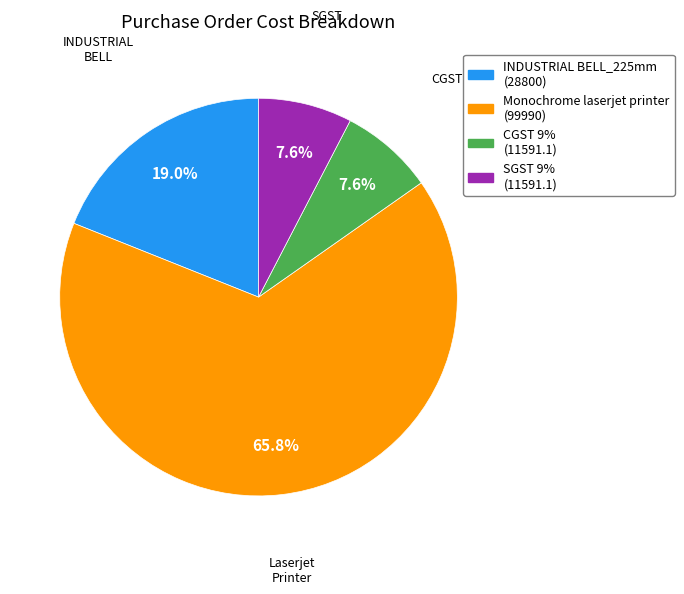

What is the largest slice in the pie chart?

Monochrome laserjet printer